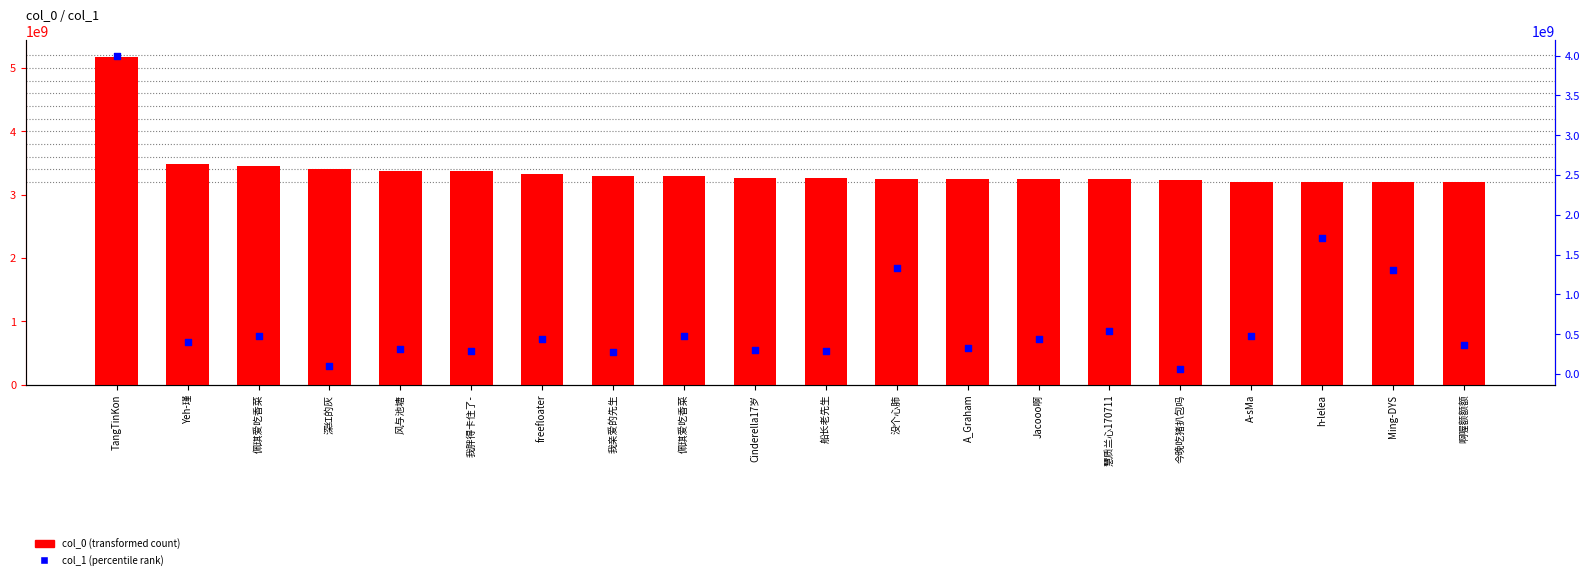

Which series has the widest spread of Y values?

col_1